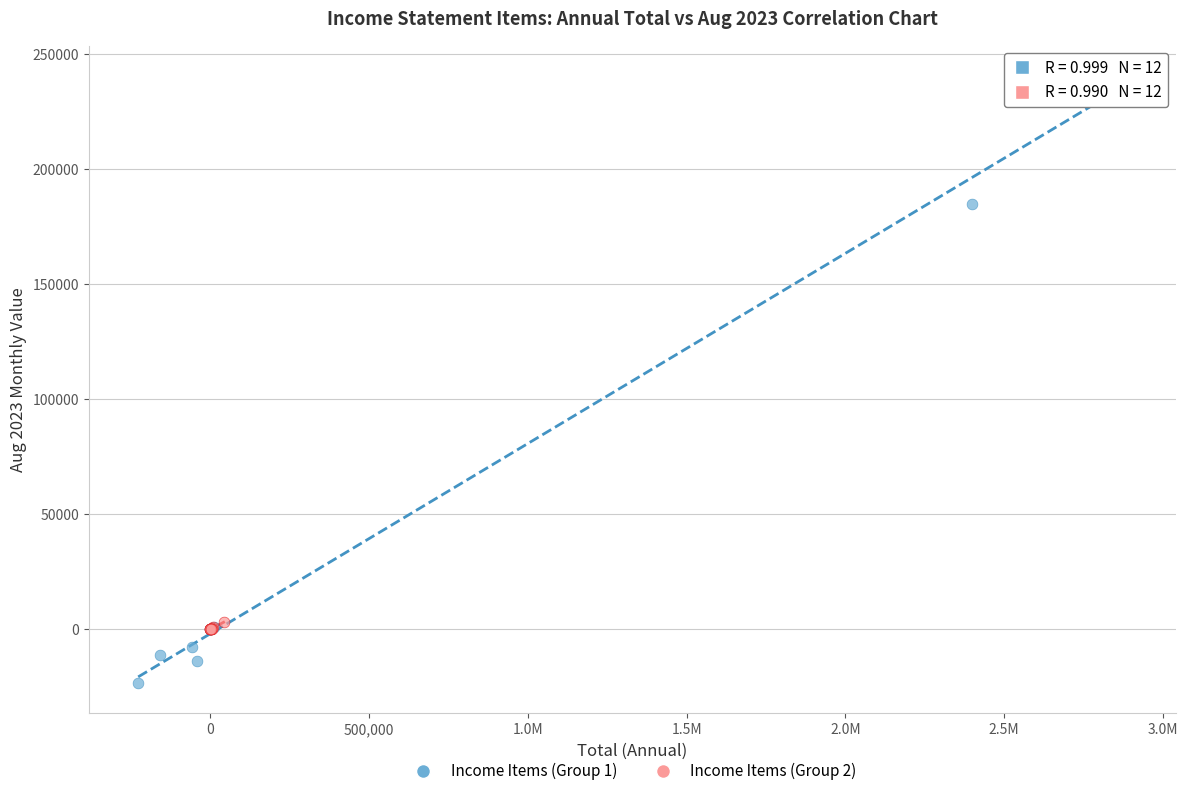

Which series contains the lowest Y value?

Income Items (Group 1)